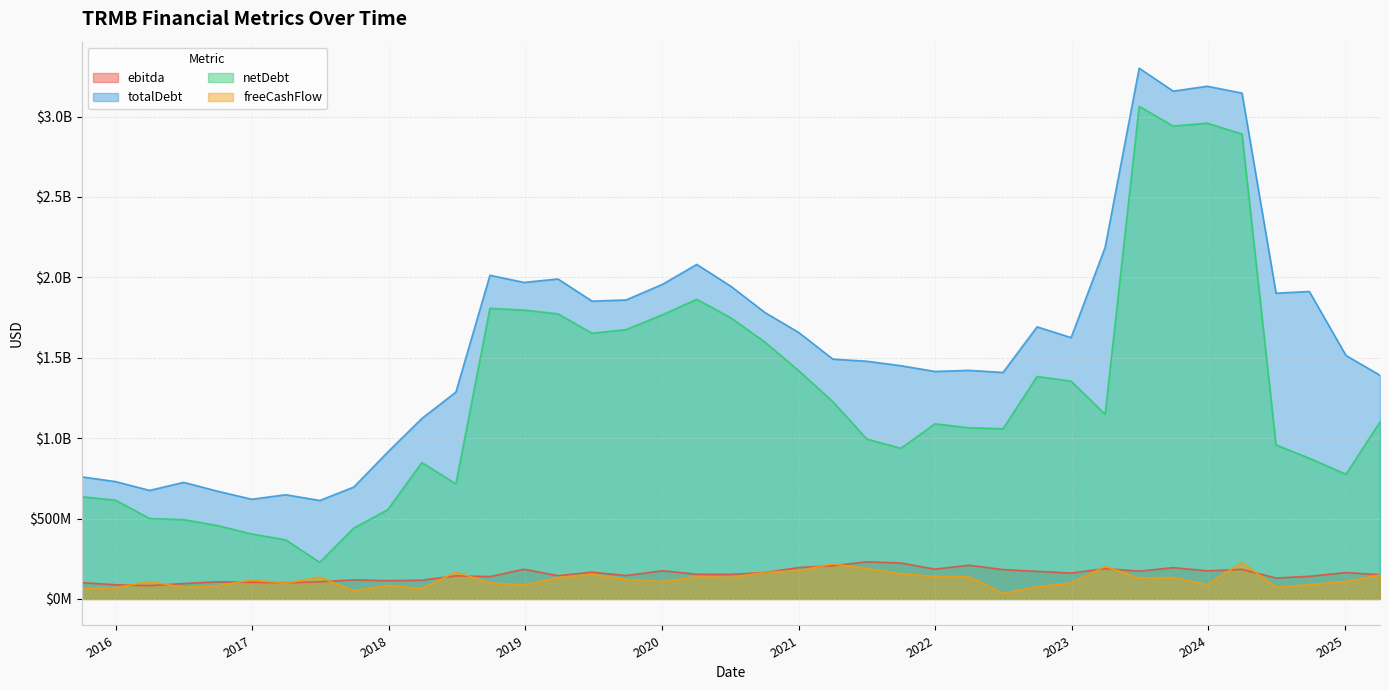

The freeCashFlow series shows 64700000 at 2018-03-30. True or false?

True